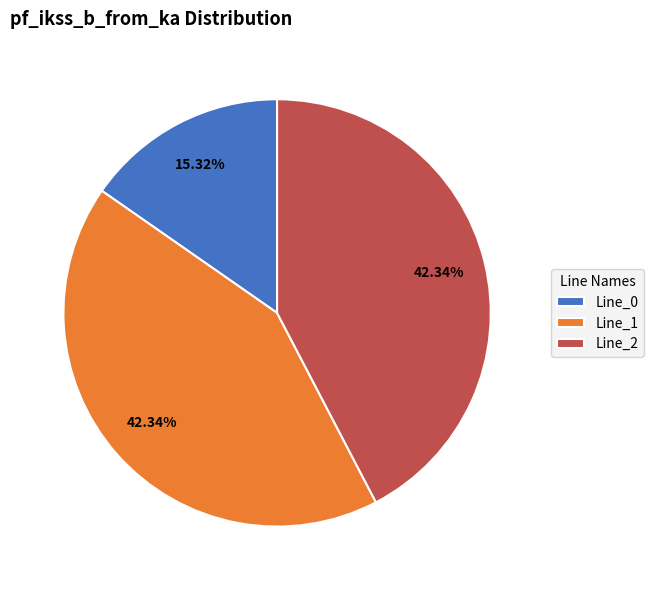

True or false: Line_1 accounts for 50% of the total.

False